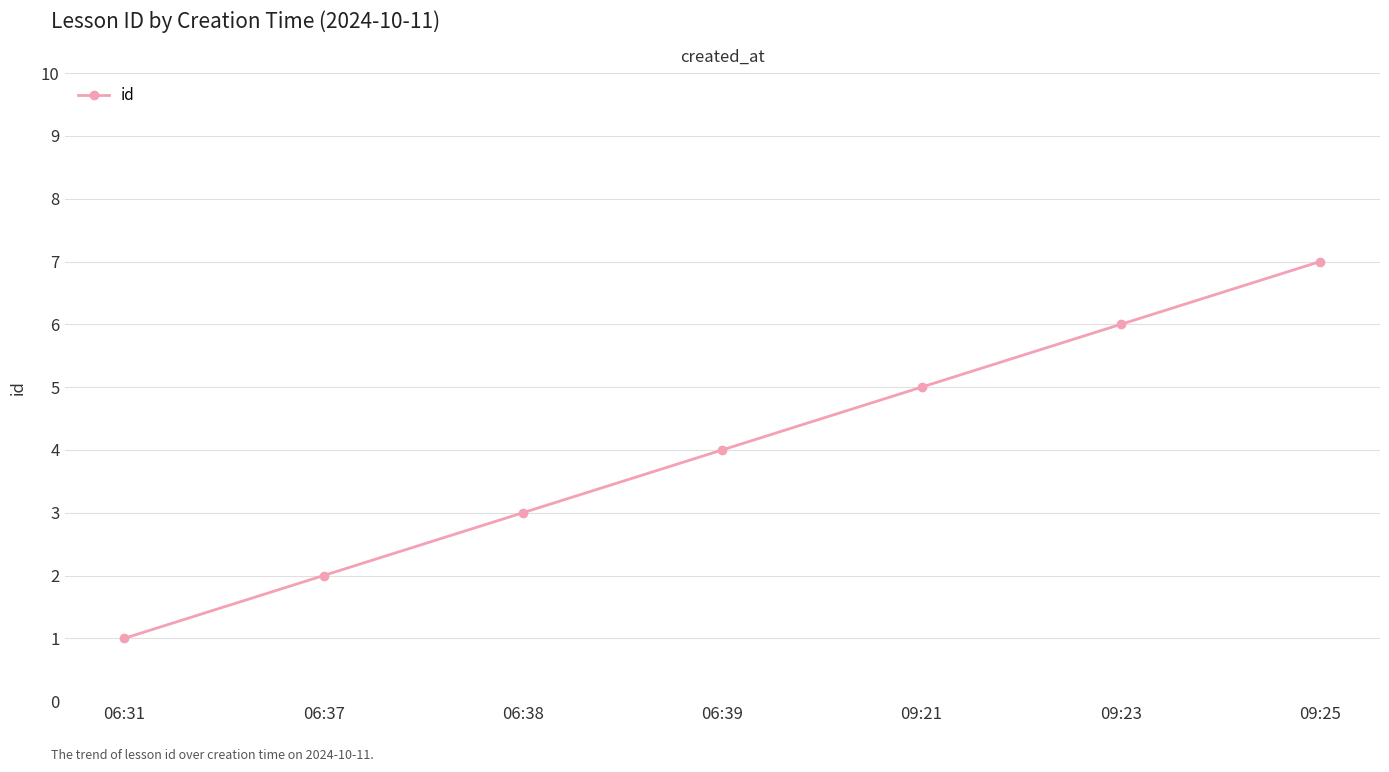

Read the value at 09:23.

6